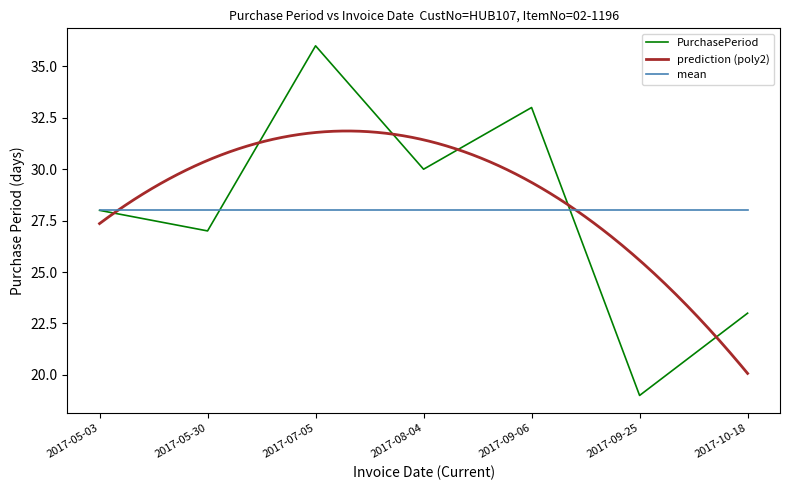

What is the value of the 3rd point from the left?

36